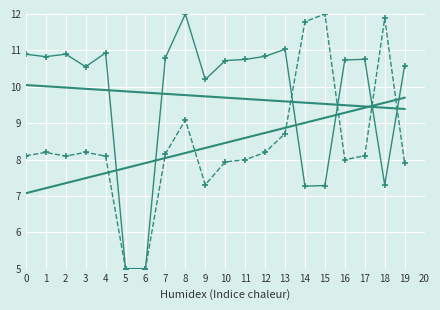

What is the total value across all series at 0?

36.1